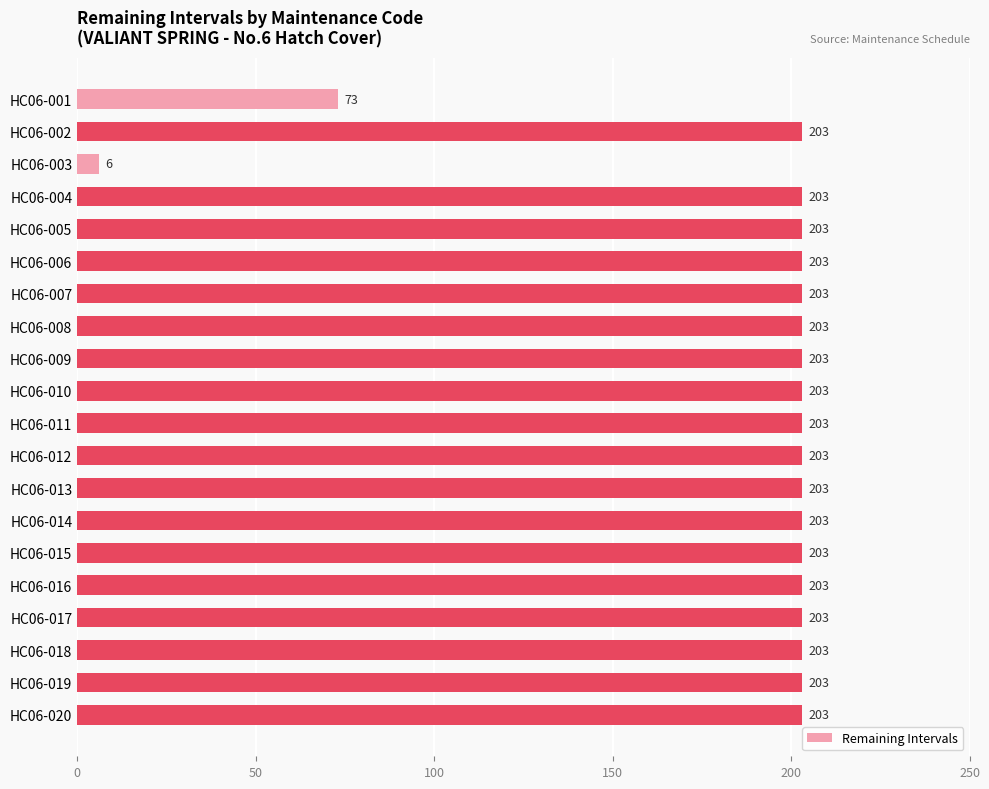

Does the chart contain stacked bars?

No